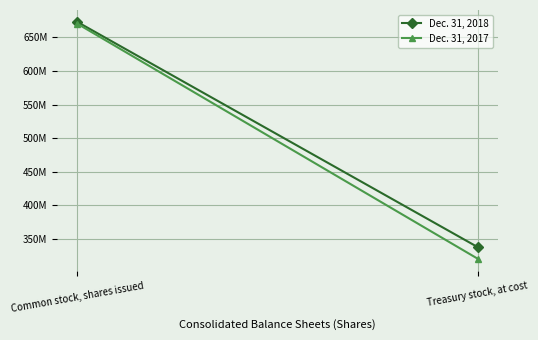

What is the maximum value for Dec. 31, 2017?

670576215